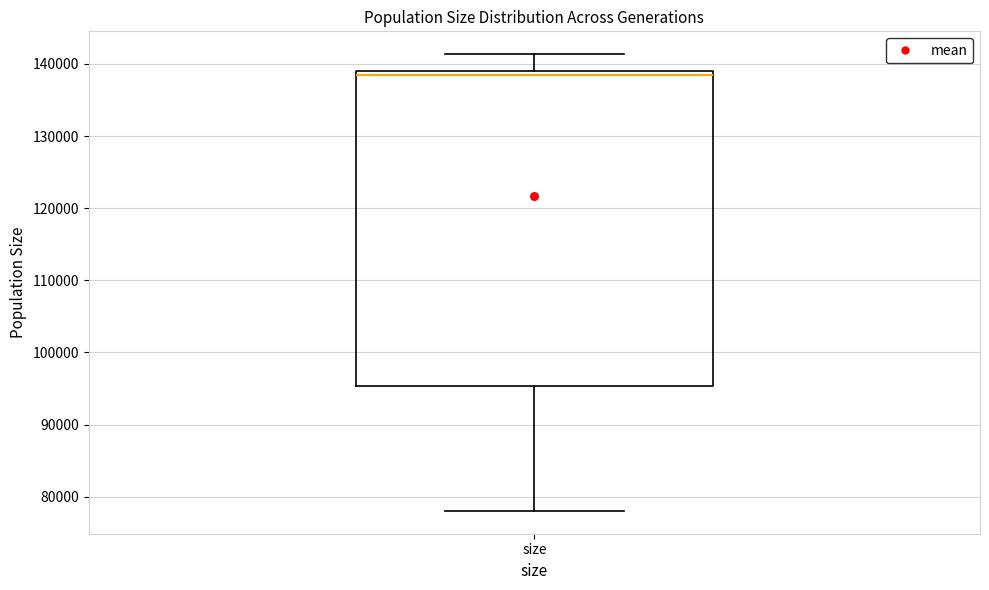

Transcribe this box plot: give where the median line is, the range the box spans, and where the two whiskers end, as read against the y-axis. The values are not printed on the chart, so give them approximately, as read against the axis.

median 139000 (just below the box's upper edge), box 95000 to 139000, whiskers 78000 to 141000